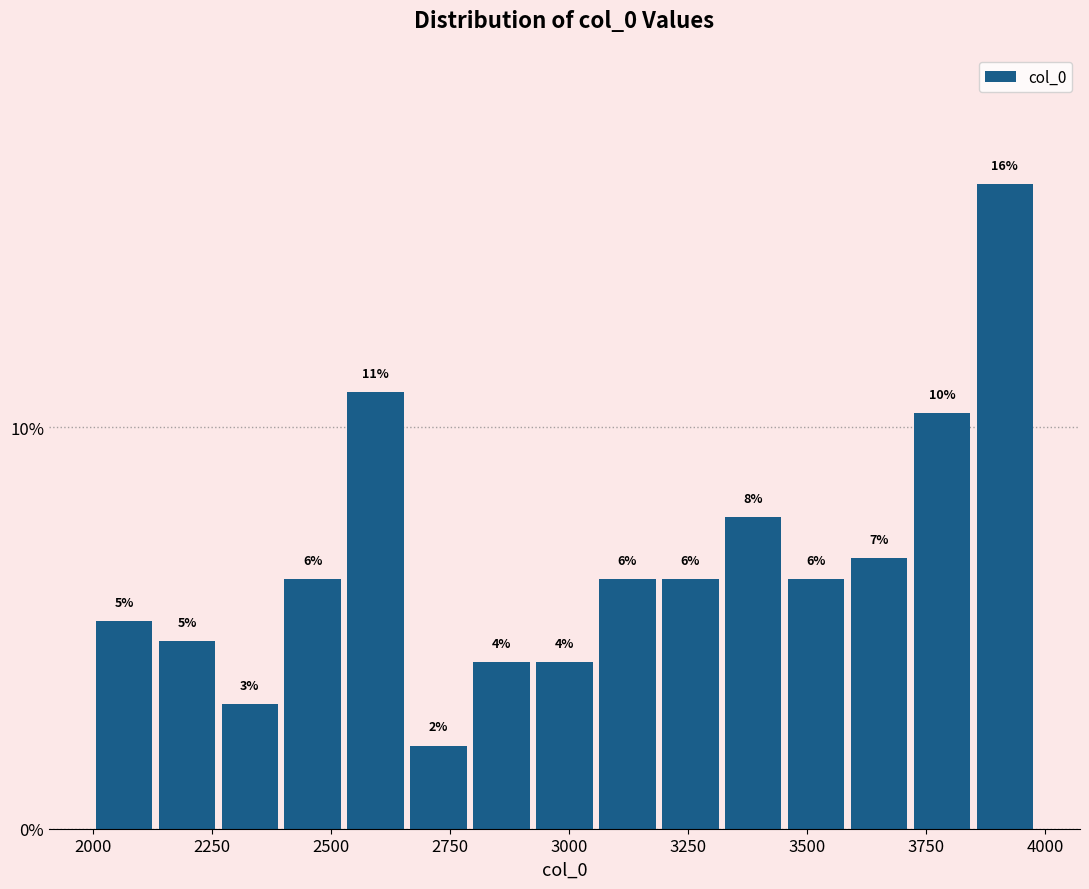

Around what value on the x-axis is the tallest bar? Give the approximate position of its centre, as read against the axis.

3900